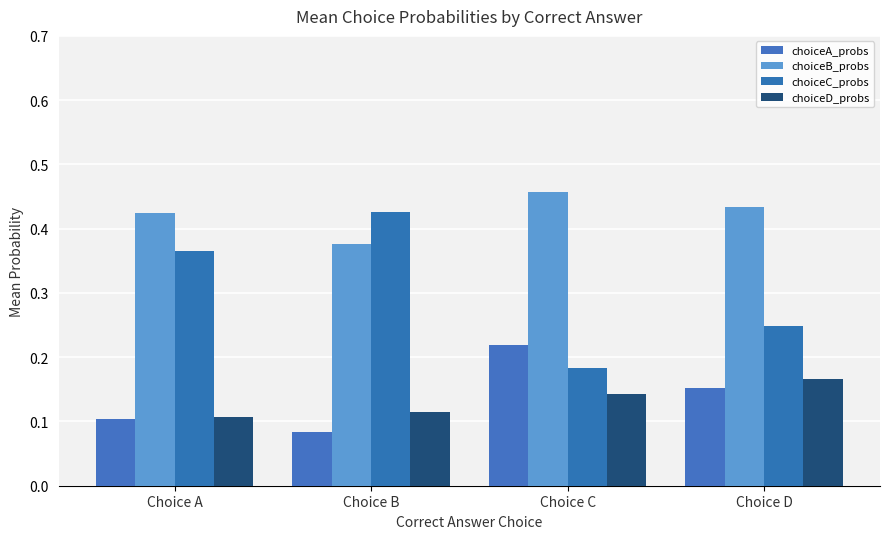

Reading right to left, extract all data points from this chart.

choiceA_probs: Choice D=0.2	Choice C=0.2	Choice B=0.1	Choice A=0.1
choiceB_probs: Choice D=0.4	Choice C=0.5	Choice B=0.4	Choice A=0.4
choiceC_probs: Choice D=0.2	Choice C=0.2	Choice B=0.4	Choice A=0.4
choiceD_probs: Choice D=0.2	Choice C=0.1	Choice B=0.1	Choice A=0.1